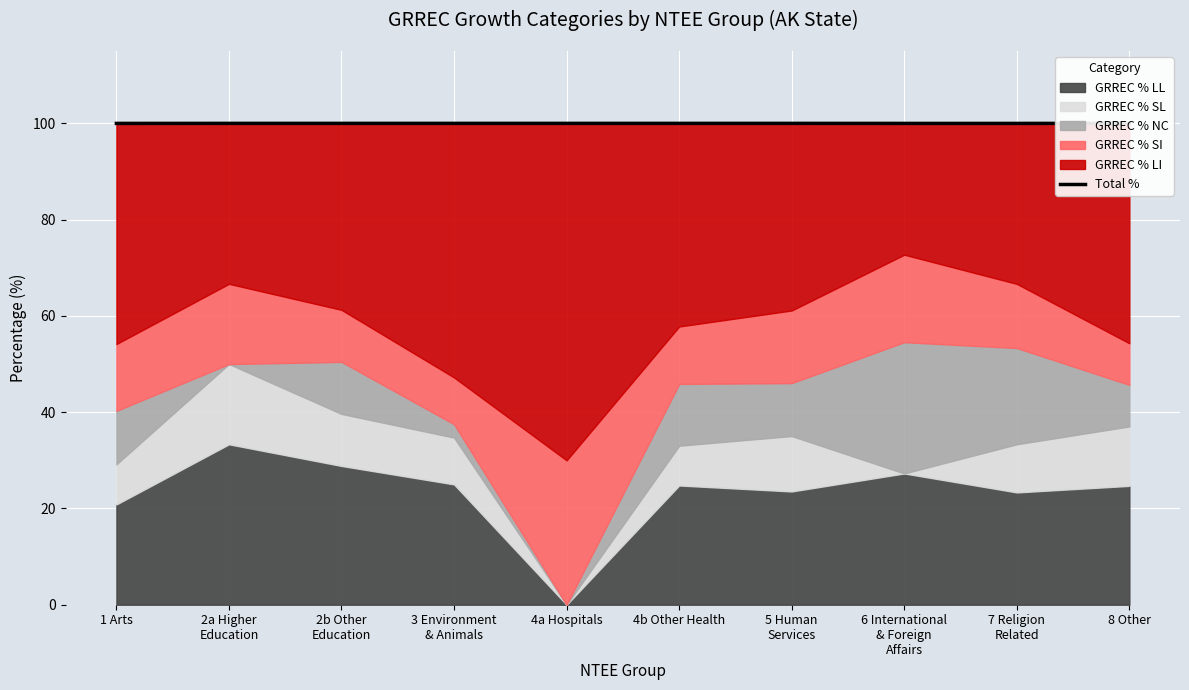

Reading left to right, what are all the values shown in this chart?

100.0	100.0	100.0	100.0	100.0	100.0	100.0	100.0	100.0	100.0